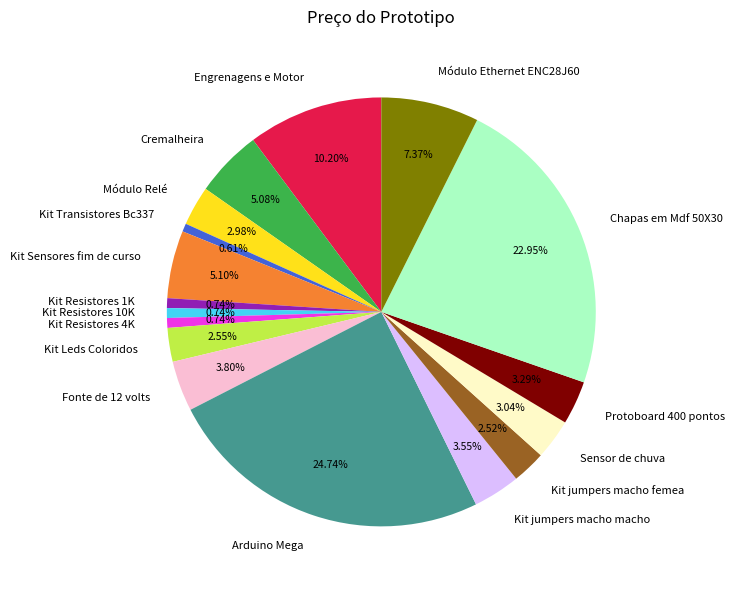

Count the number of slices in the pie.

17